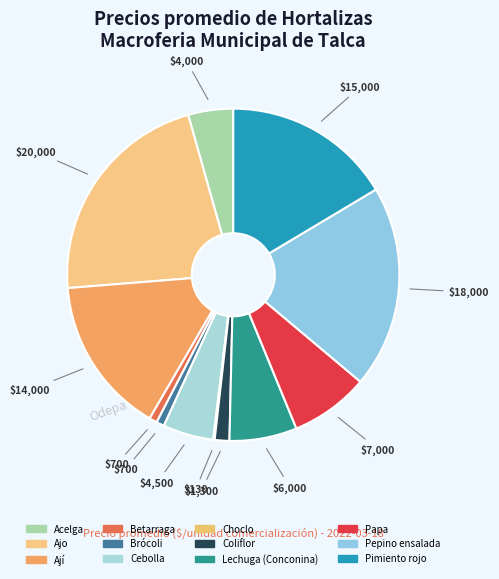

Does Ají account for over 50% of the chart?

No